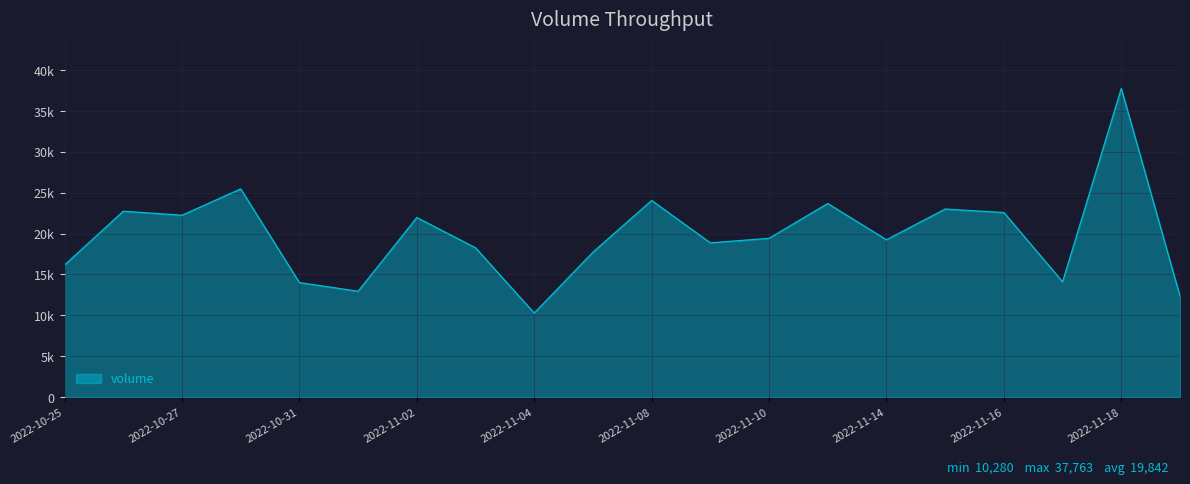

Is this an area chart (filled region under the line)?

Yes